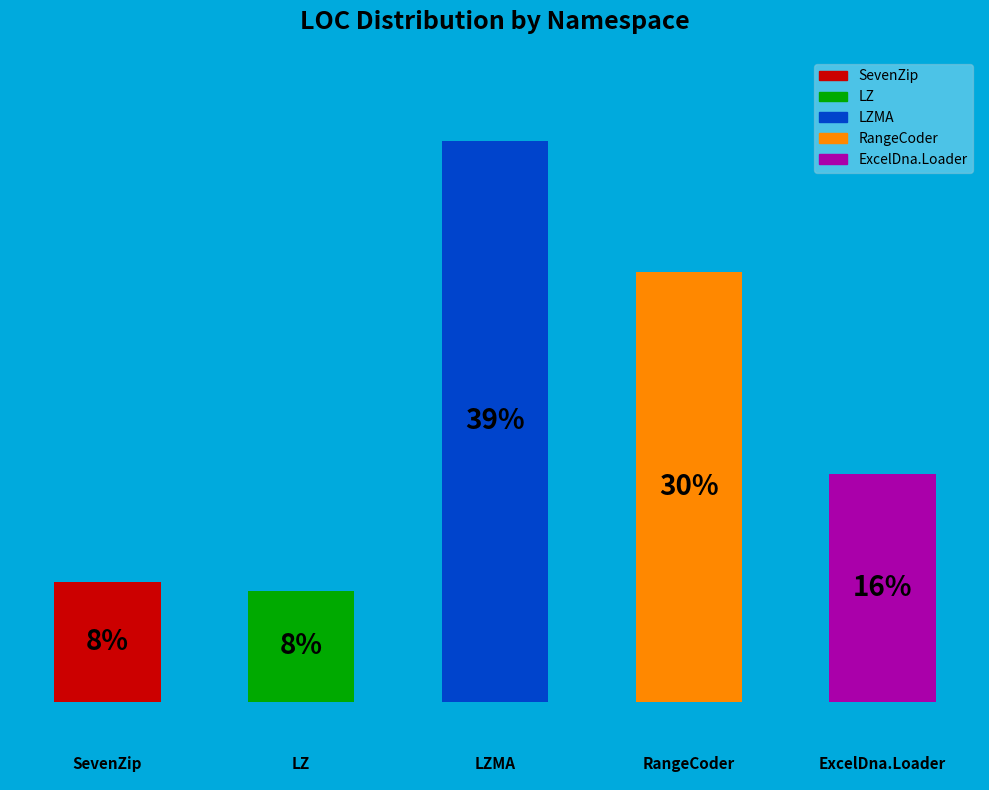

Does the chart contain any negative values?

No